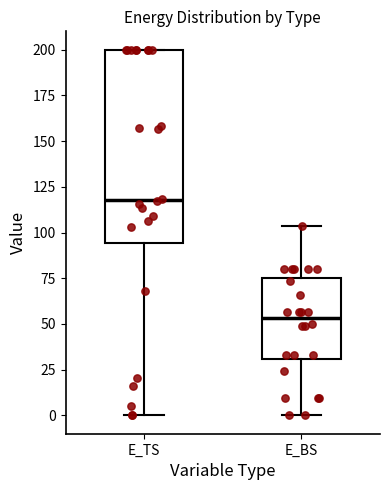

Reading left to right, transcribe this box plot: for each box, give where its median line is, the range the box spans, and where its two whiskers end, as read against the y-axis. The values are not printed on the chart, so give them approximately, as read against the axis.

E_TS: median 120, box 95 to 200, whiskers 0 to 200
E_BS: median 55, box 30 to 75, whiskers 0 to 105